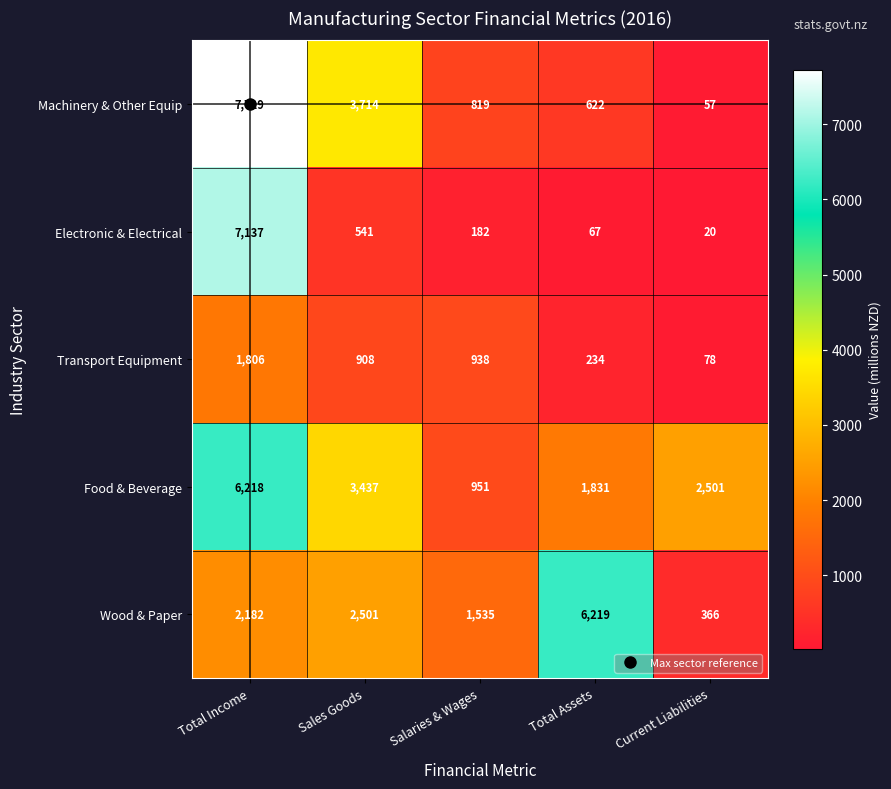

Where does the Transport Equipment series first go above 908?

Total Income